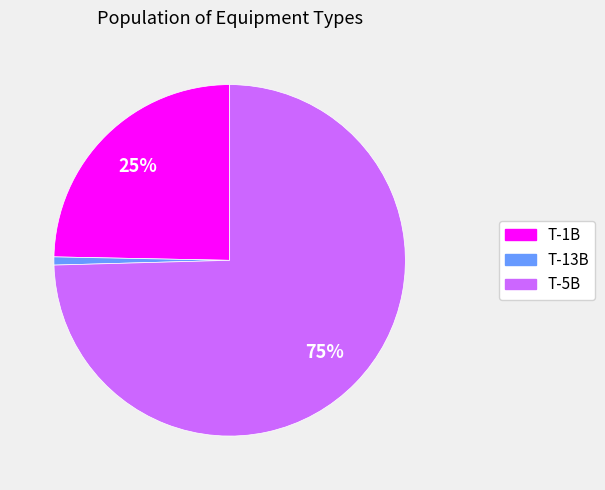

To the nearest percent, what is the average slice percentage?

33%